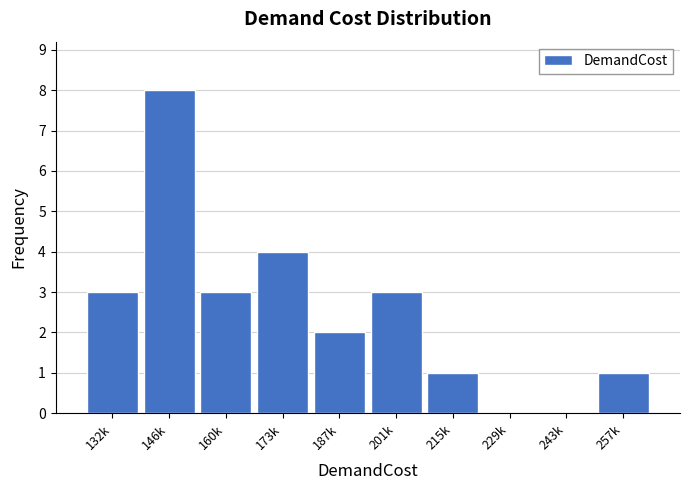

Reading left to right, what are all the values shown in this chart?

132k=3	146k=8	160k=3	173k=4	187k=2	201k=3	215k=1	229k=0	243k=0	257k=1